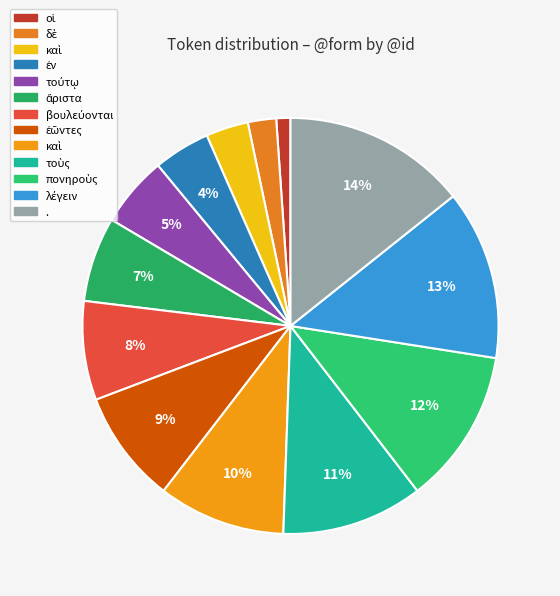

Is there any slice that represents more than half of the pie?

No